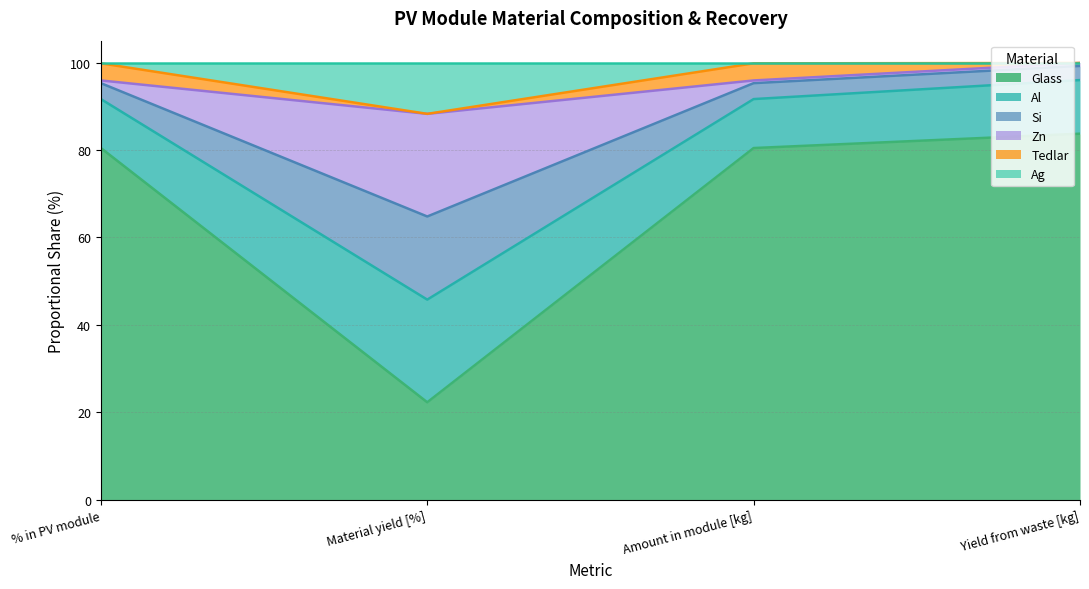

Which category has the lowest value in the Glass series?

Material yield [%]